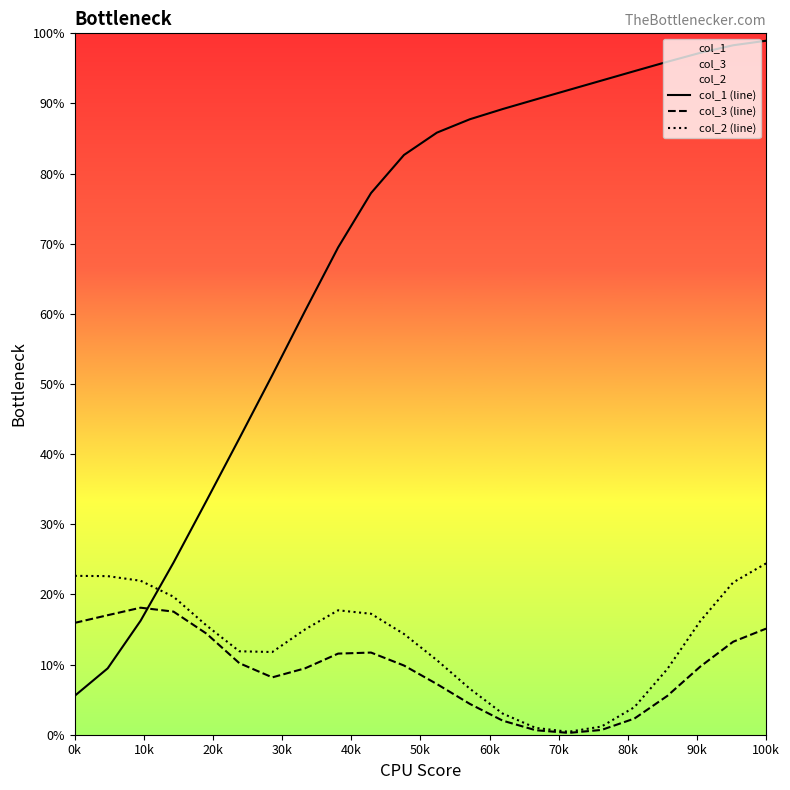

What is the smallest value displayed?

0.3